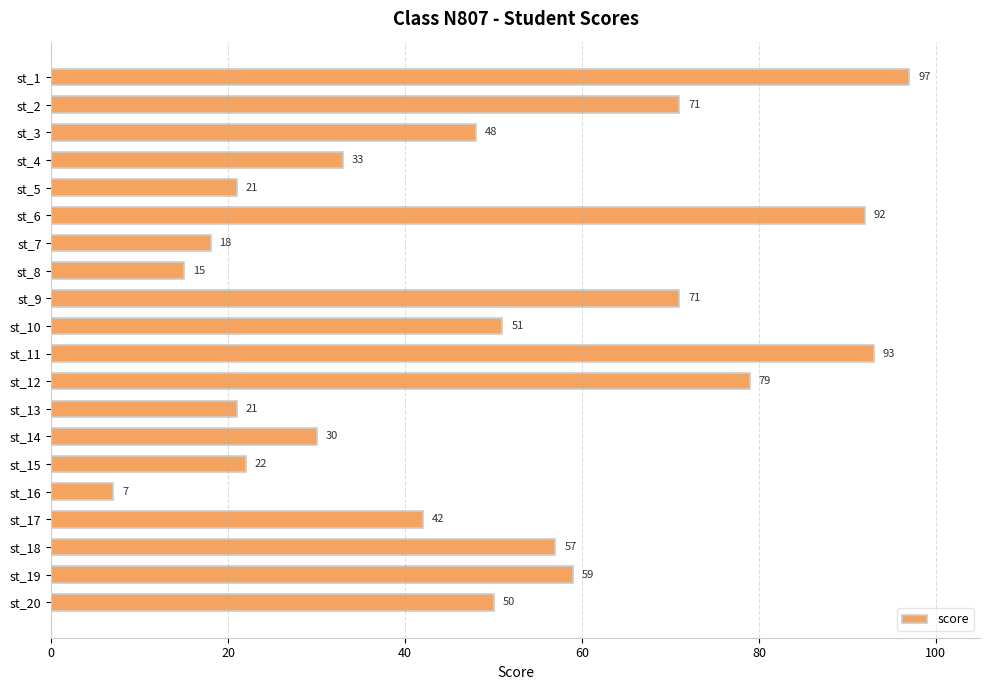

What is the value of the 7th bar from the top?

18